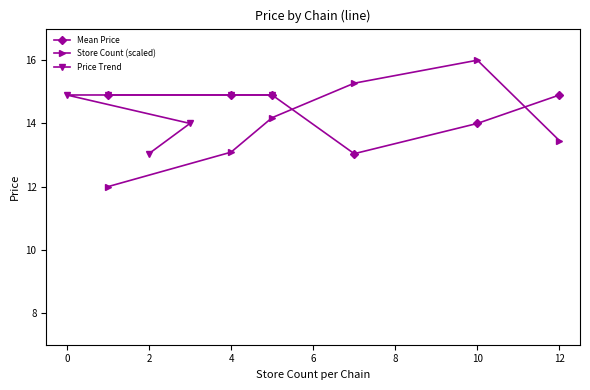

True or false: Price Trend has more than 1 points higher than both neighbors.

False